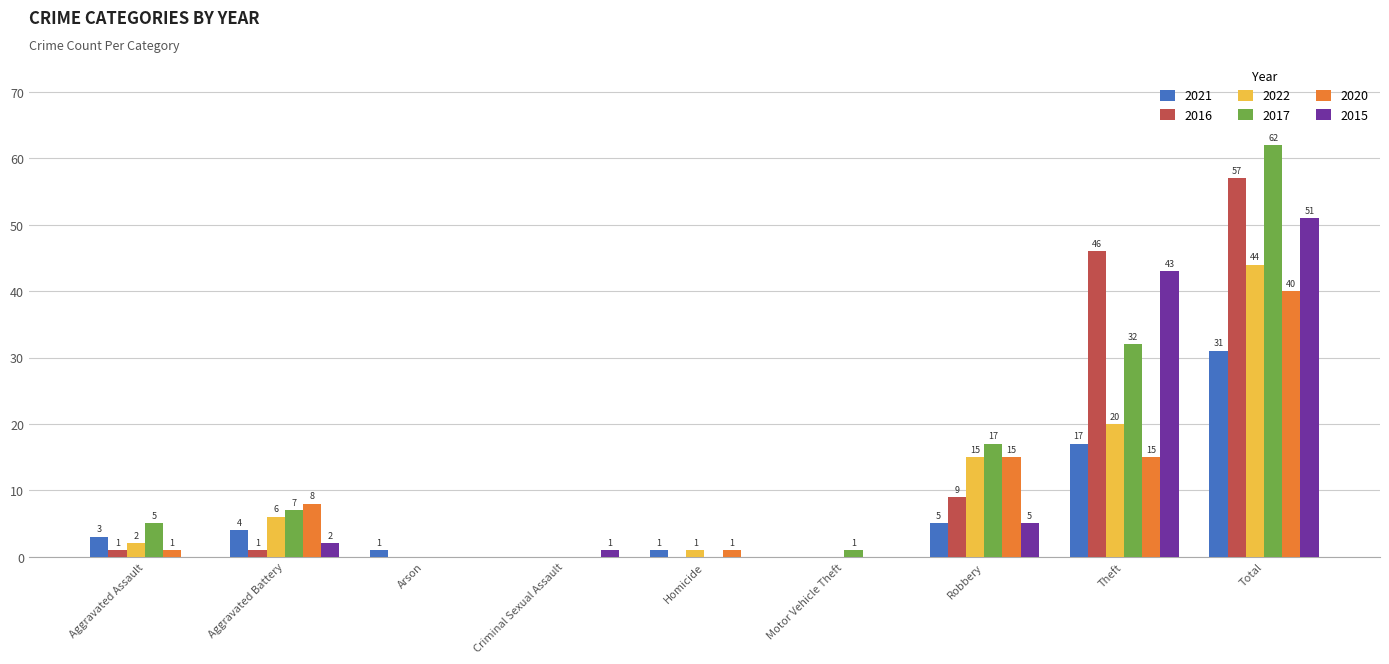

What are all the series names shown in the legend?

2021, 2016, 2022, 2017, 2020, 2015